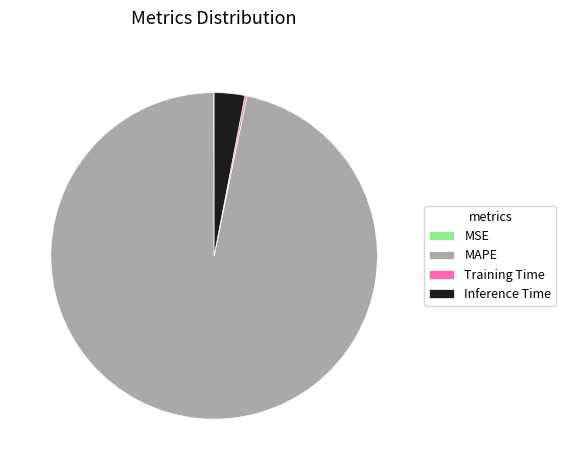

What is the largest slice in the pie chart?

MAPE